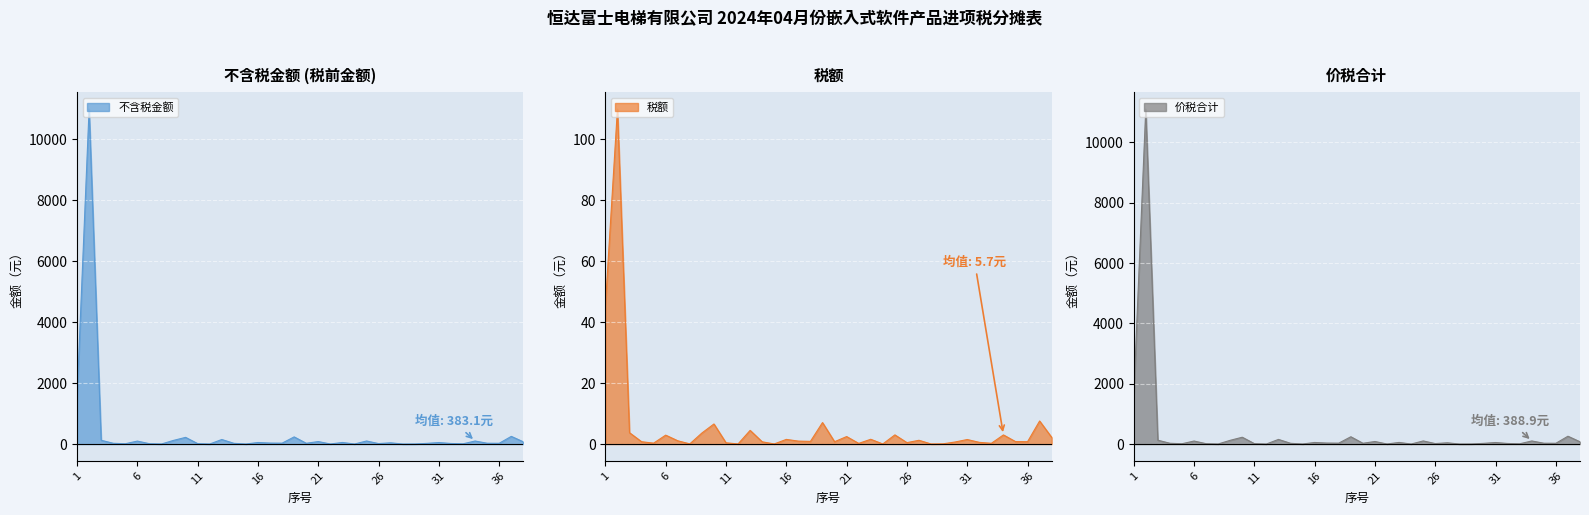

True or false: 税额 and 价税合计 cross at least once.

False